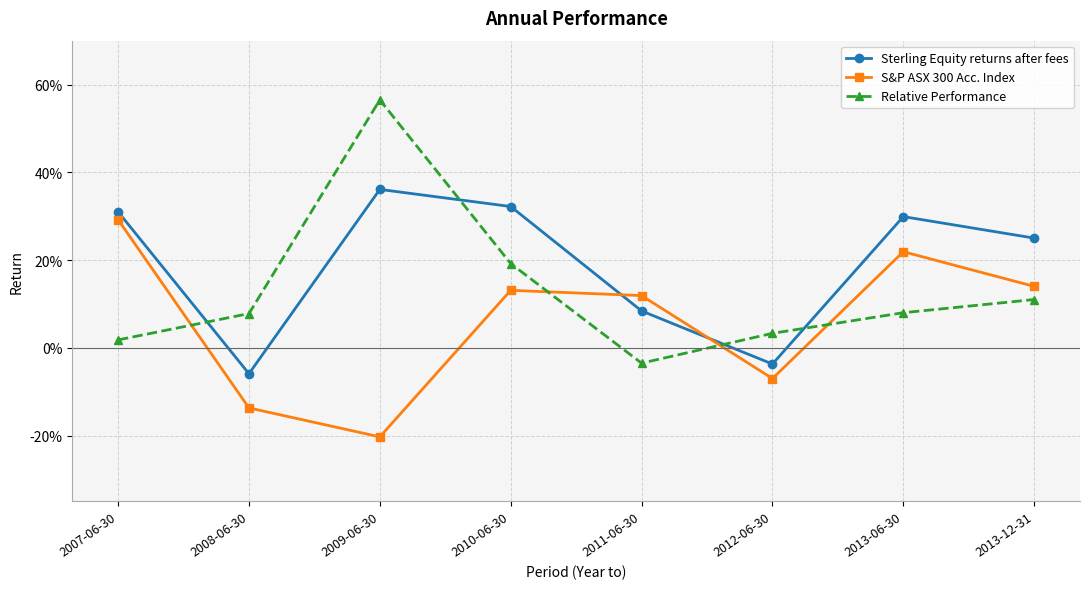

At which label does Relative Performance reach its minimum?

2011-06-30